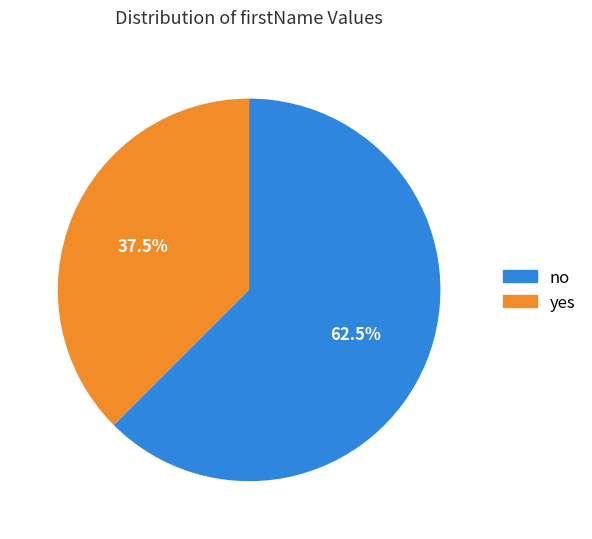

Is there a majority slice in this chart?

Yes